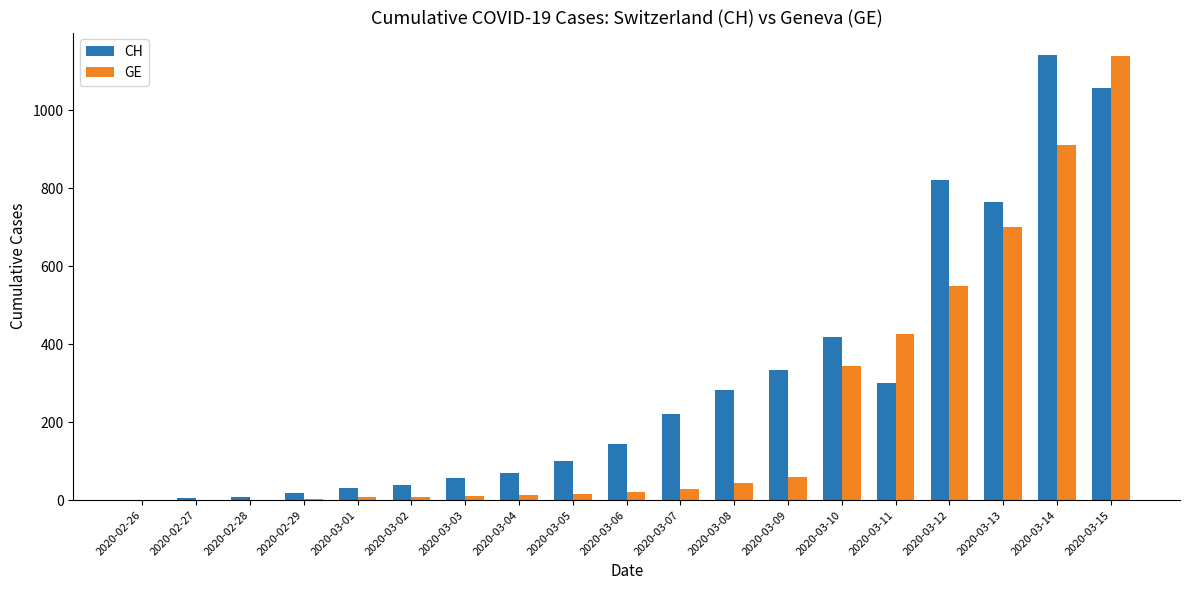

Where is GE nearest to the value 569?

2020-03-12